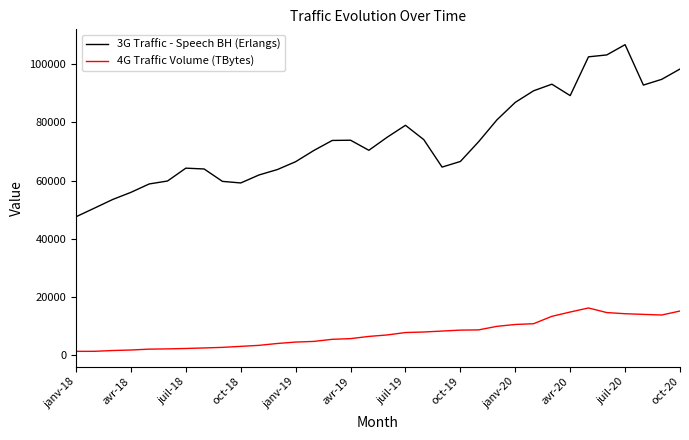

How many categories are shown in the chart?

34